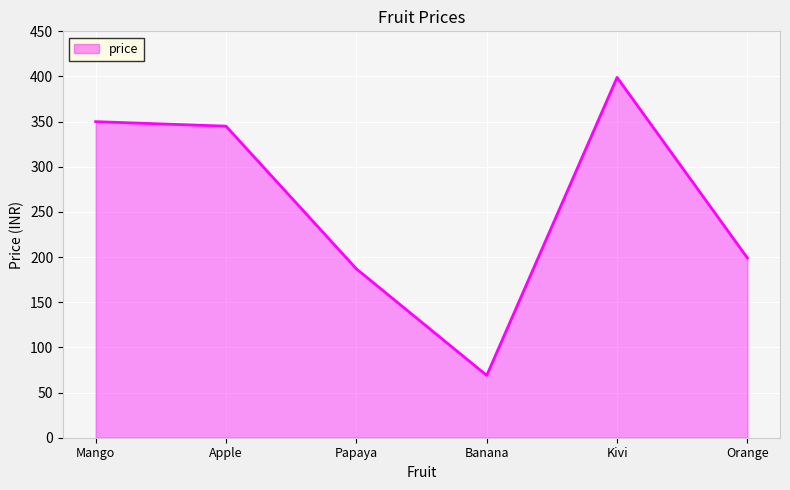

Reading left to right, transcribe all the data shown in this chart.

Mango=350	Apple=345	Papaya=187	Banana=69	Kivi=399	Orange=199